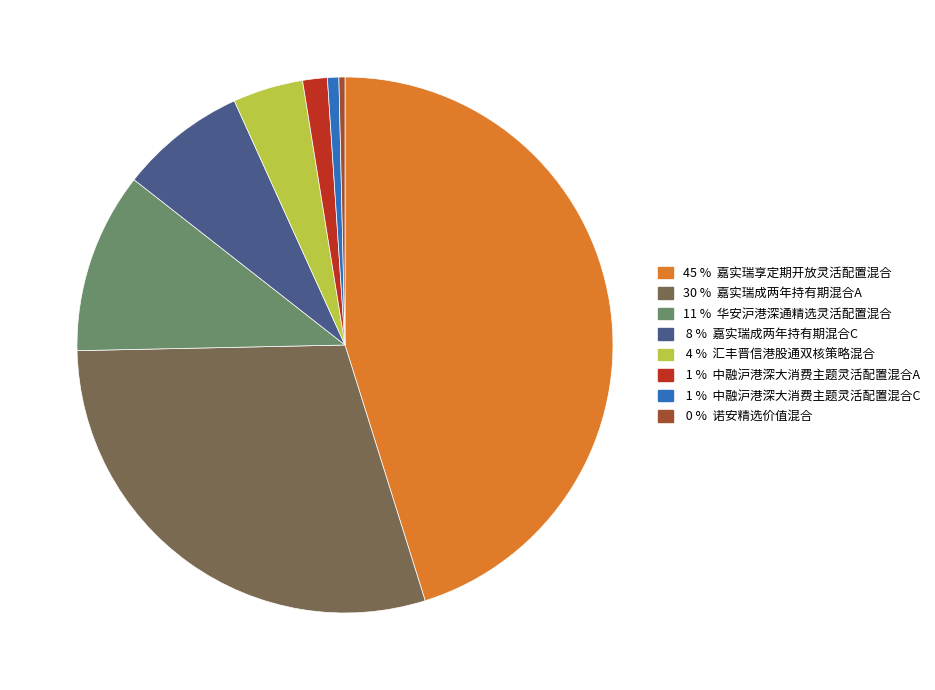

Is there any slice that represents more than half of the pie?

No